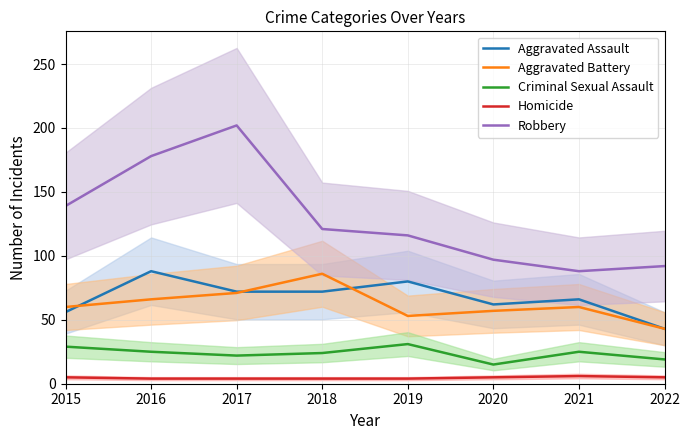

What is the sum of the Criminal Sexual Assault values at 2022 and 2021?

44